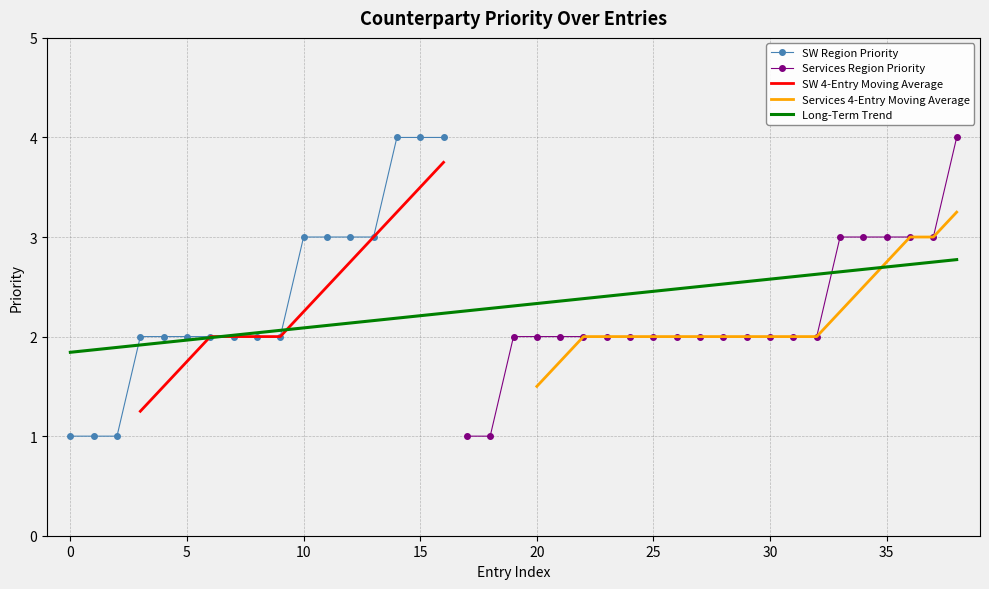

Reading left to right, transcribe all the data shown in this chart.

El Paso Electric Company=1	Public Service Company Of New Mexico=1	Salt River Project=1	Arizona Public Service Company=2	Colorado River Commission=2	Deseret Generation & Transmission Coop.=2	Public Service Company Of Colorado=2	Sierra Pacific=2	Valley Electric Association Inc.=2	WAPA - DSW=2	Tri-States G&T Coop=3	Tucson Electric=3	Utah Associated Municipal Power Systems=3	WAPA - Rockies=3	AEPCO=4	City of Mesa=4	Colorado Springs Utilities=4	Eastside Power Authority=1	Hanson Cement=1	CNC Containers=2	Conexant=2	Davis Wire=2	East Bay MUD=2	Fresh Express=2	Intel=2	International Rectifier=2	LV Cogen=2	Morrow Power=2	Nove Investments=2	Riverside Waste Management District=2	Saguaro=2	Sierra Pacific Industries=2	Southern California Water Company=2	APX=3	Enron Wind Corp.=3	Sierra Power Corp.=3	United States Gypsum Company=3	Wheelabrator Martell=3	Callaway=4